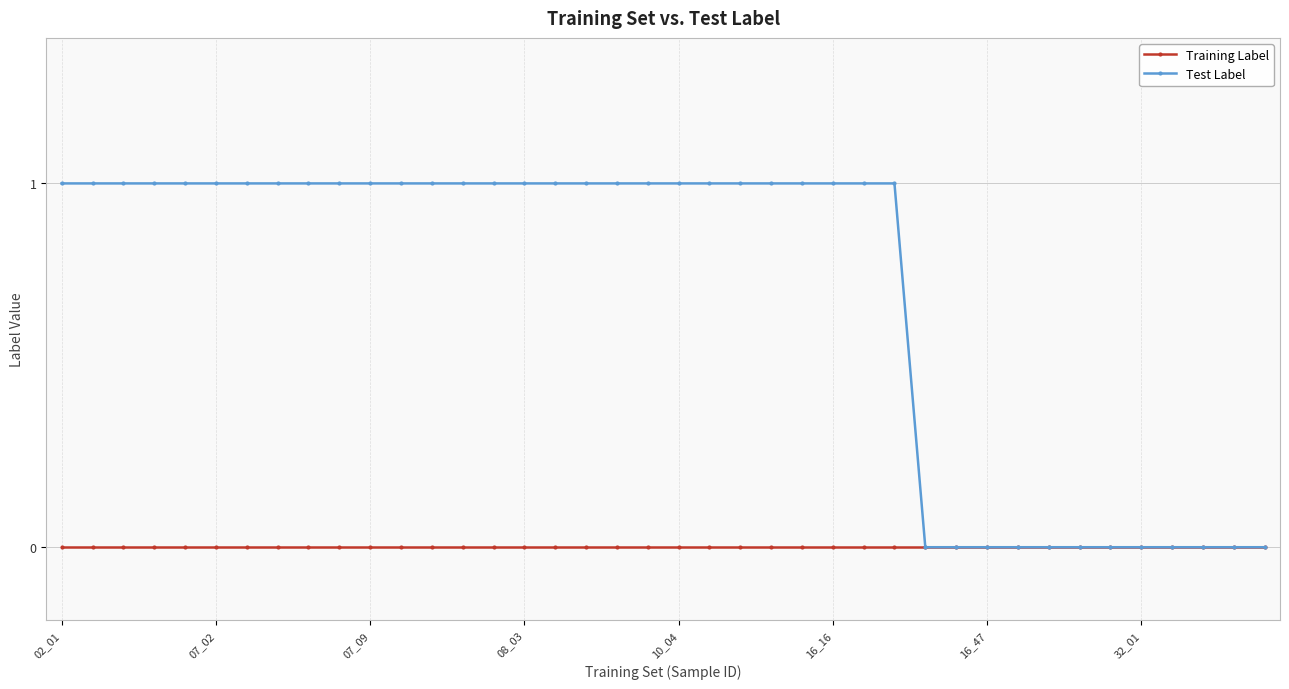

Which series has the largest total across all categories?

Test Label